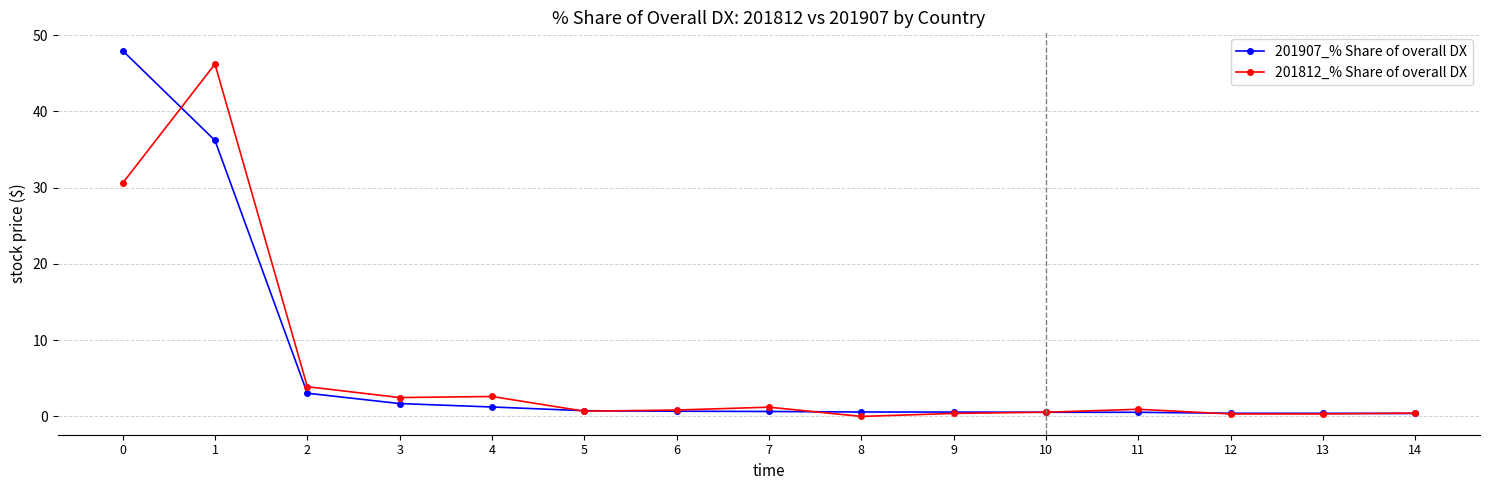

True or false: 201812_% Share of overall DX has more than 1 points higher than both neighbors.

True